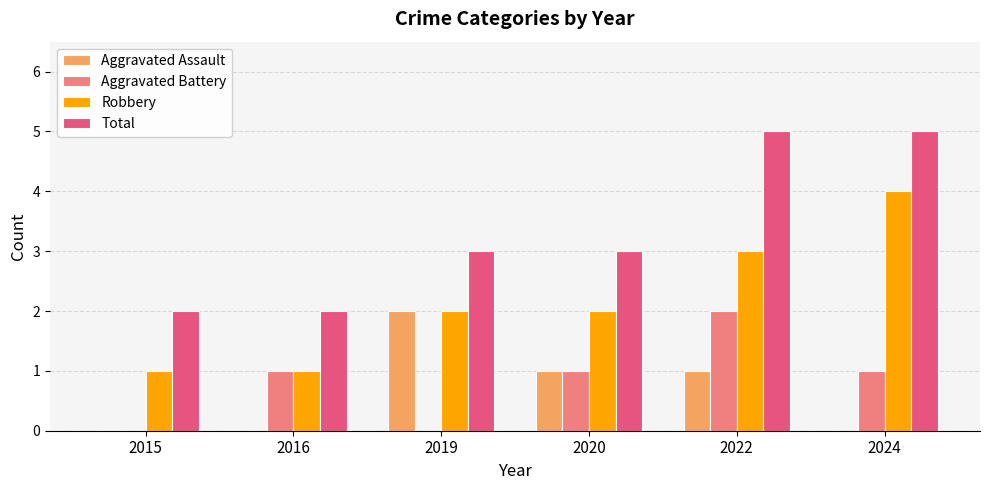

At which category is the sum across all series the highest?

2022